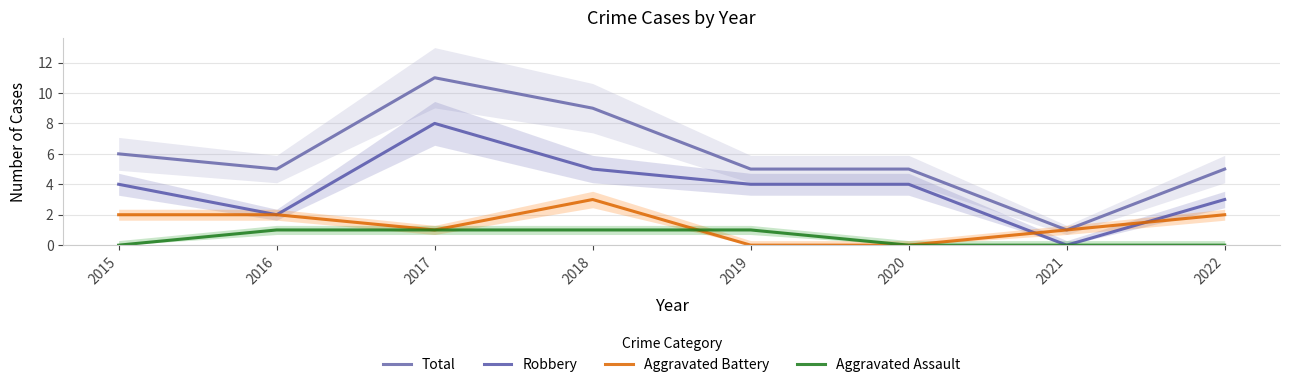

How many Robbery values are between 3 and 5?

5